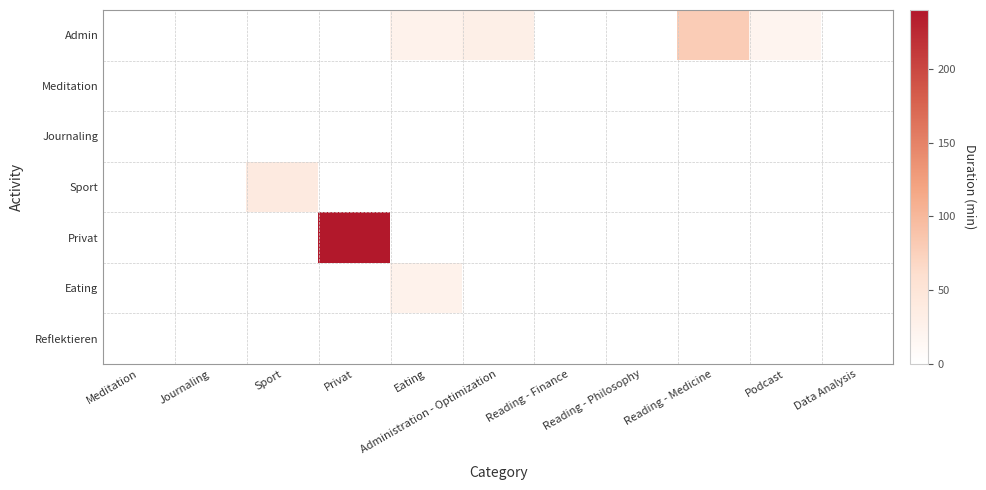

Rank the series at Privat from lowest to highest value.

Admin, Meditation, Journaling, Sport, Eating, Reflektieren, Privat